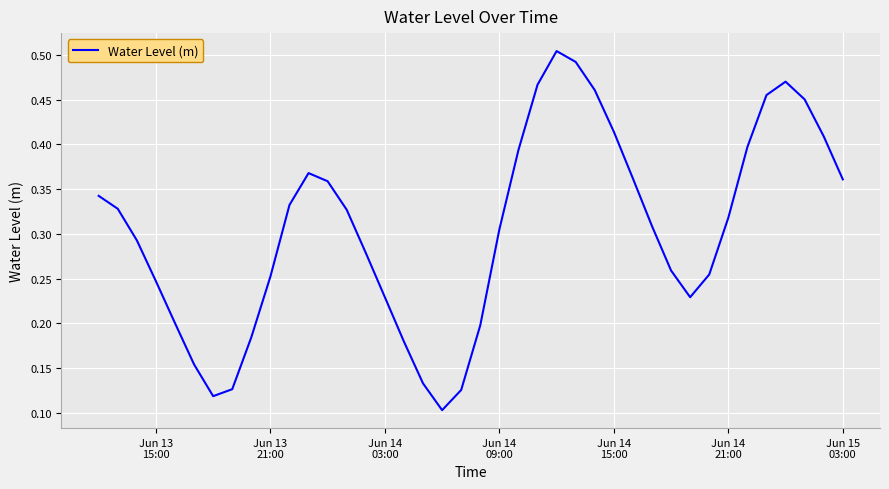

How many lines are shown in the chart?

1